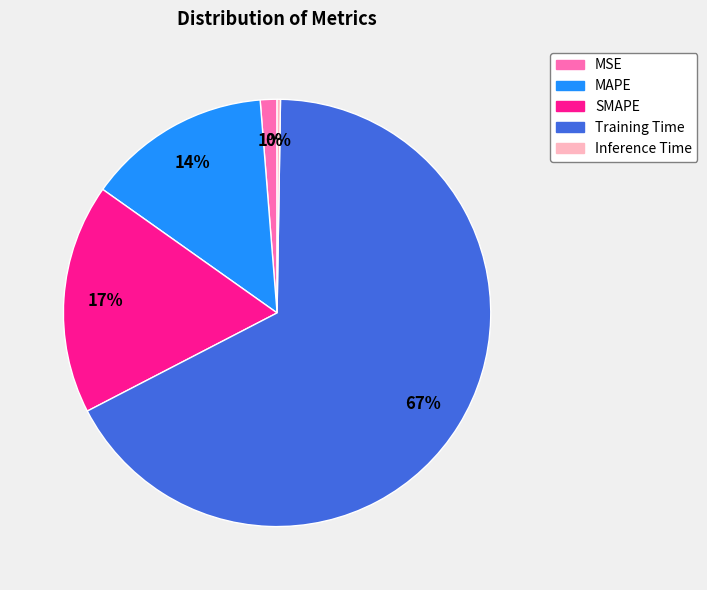

Do MAPE and MSE together represent more than half of the pie?

No